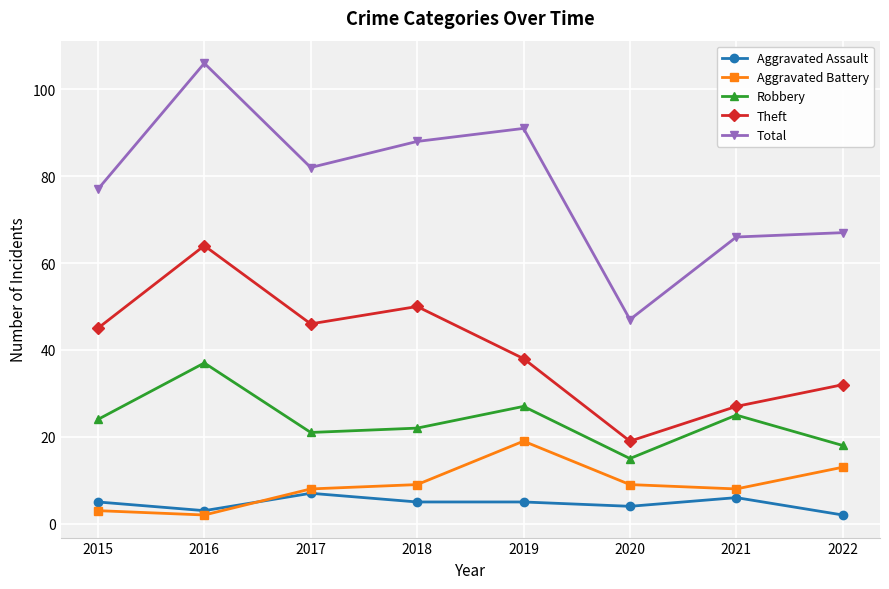

True or false: Theft has a value of 24 at 2016.

False